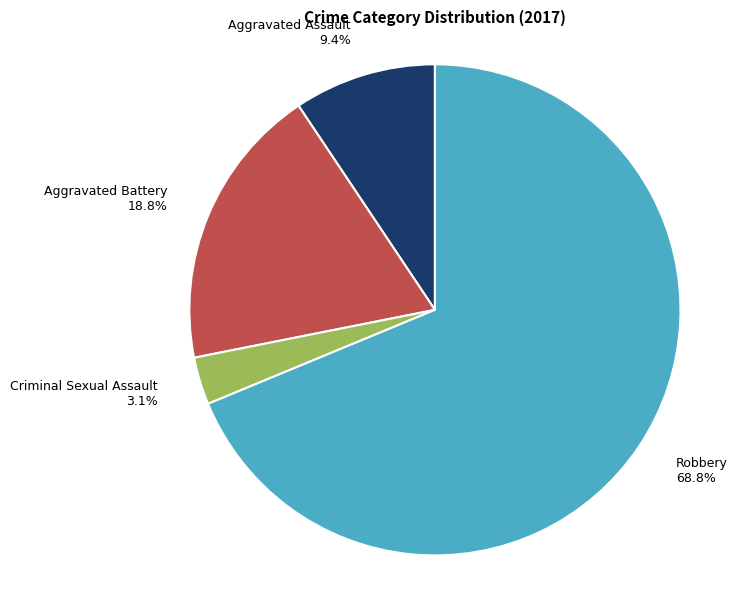

Do Criminal Sexual Assault and Aggravated Assault together represent more than half of the pie?

No